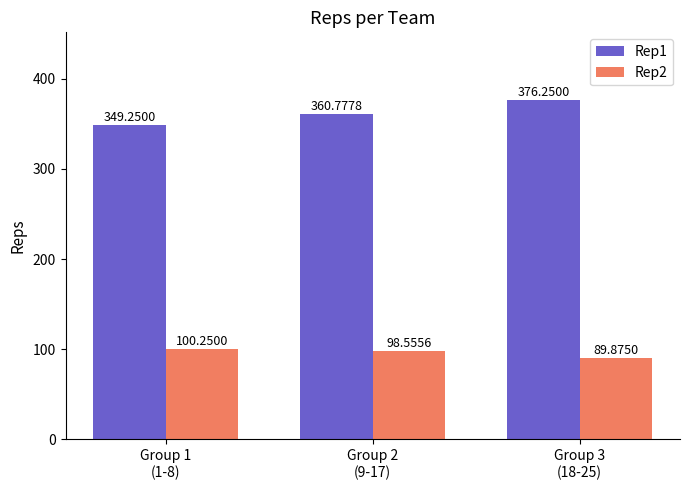

At how many categories does at least one series exceed 112?

3